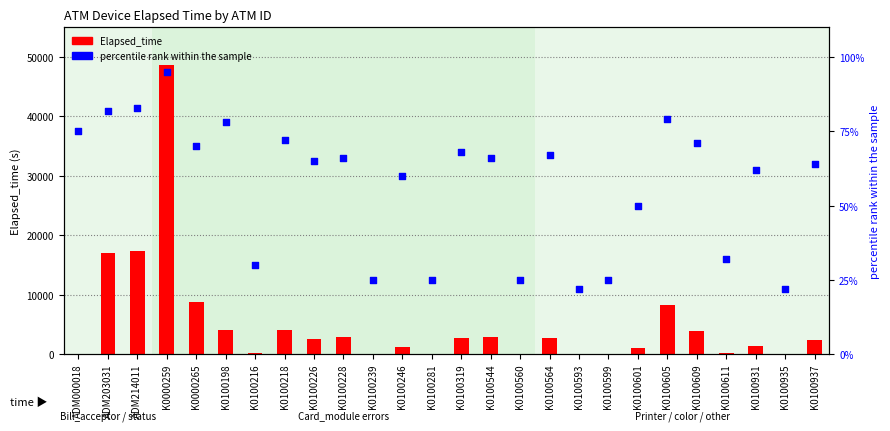

Which series has the largest Y range (max minus min)?

Elapsed_time